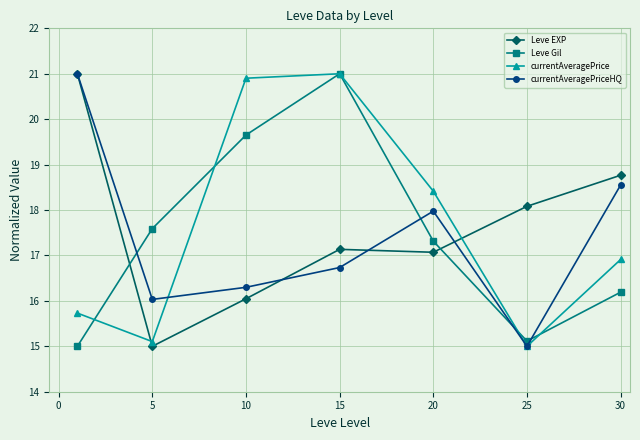

How many lines are shown in the chart?

4